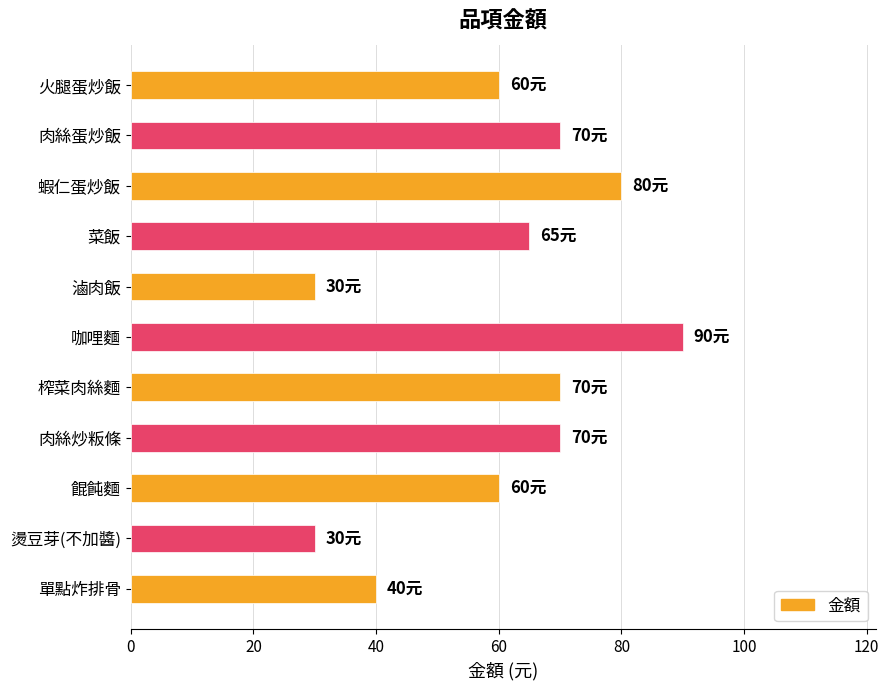

Reading top to bottom, list all the values displayed in this chart.

火腿蛋炒飯=60	肉絲蛋炒飯=70	蝦仁蛋炒飯=80	菜飯=65	滷肉飯=30	咖哩麵=90	榨菜肉絲麵=70	肉絲炒粄條=70	餛飩麵=60	燙豆芽(不加醬)=30	單點炸排骨=40